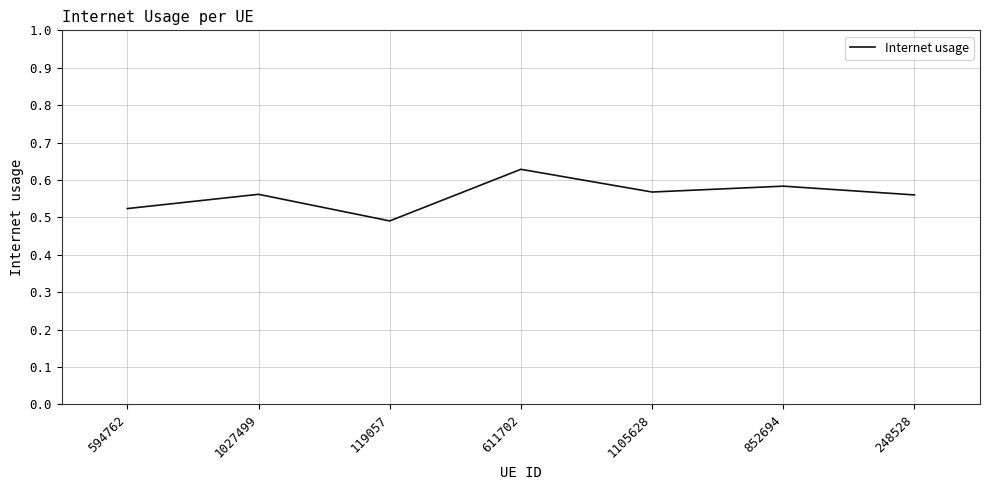

What is the sum of the values at 852694 and 611702?

1.2